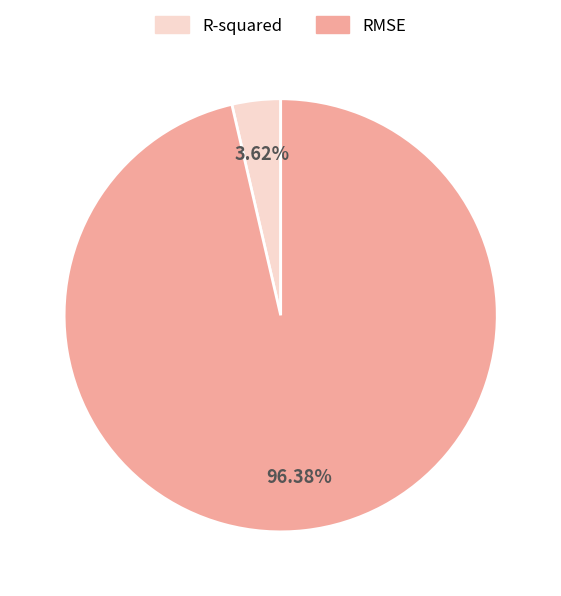

How many segments does this pie chart have?

2